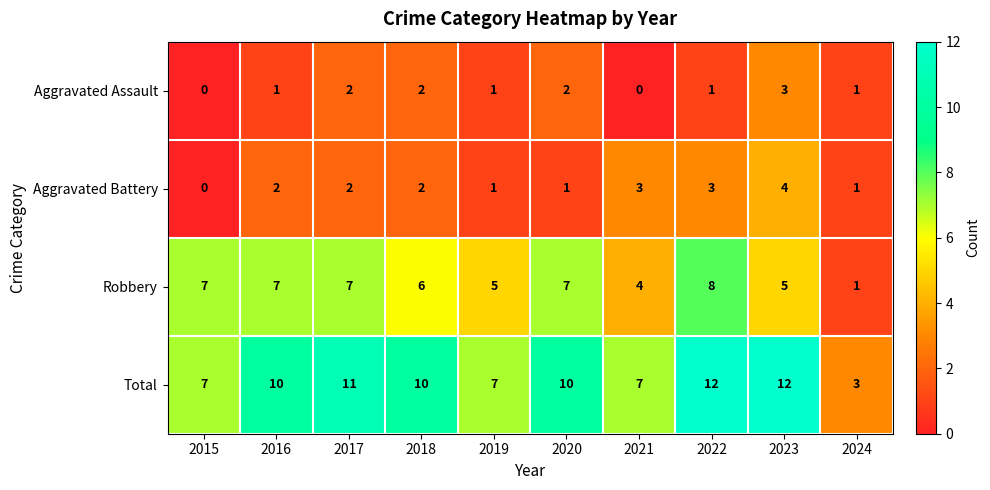

Is it true that Aggravated Assault equals 4 at 2023?

False